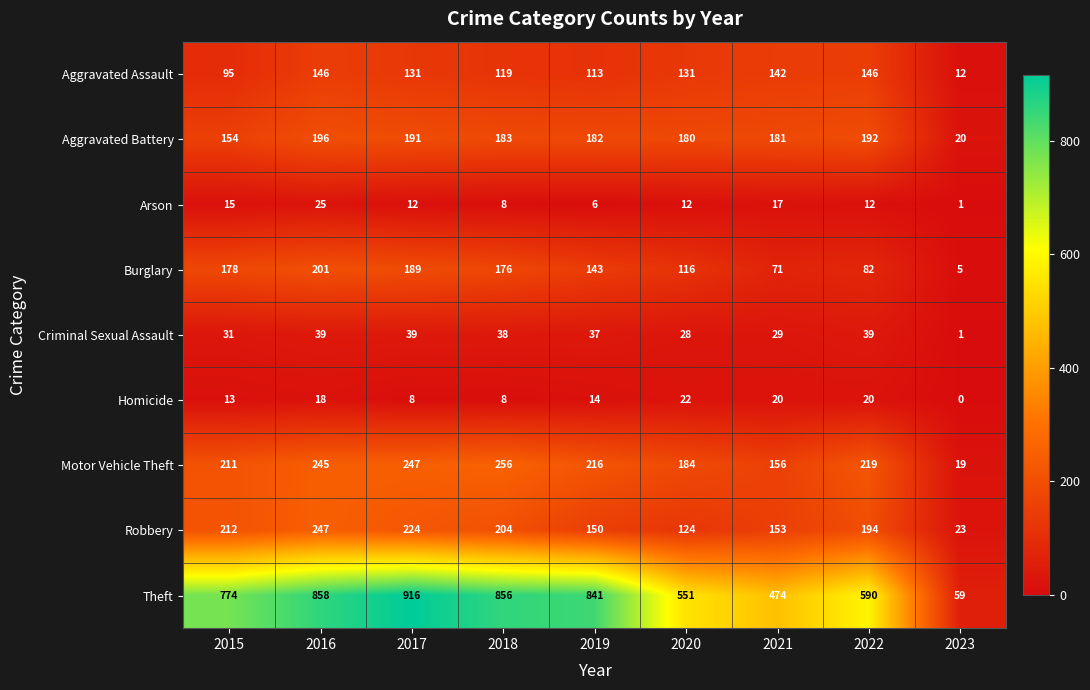

What is the difference between the highest and lowest values at 2022?

578